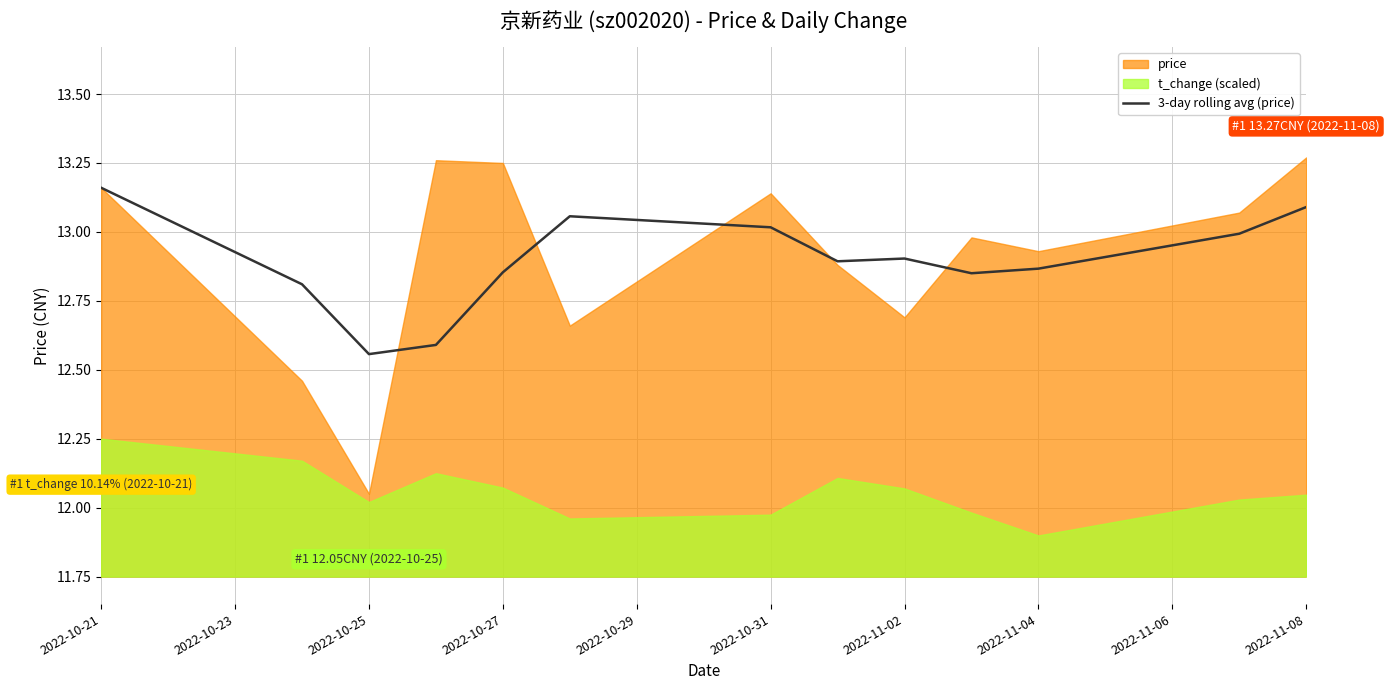

Is it true that 3-day rolling avg (price) equals 5.5 at 2022-11-04?

False